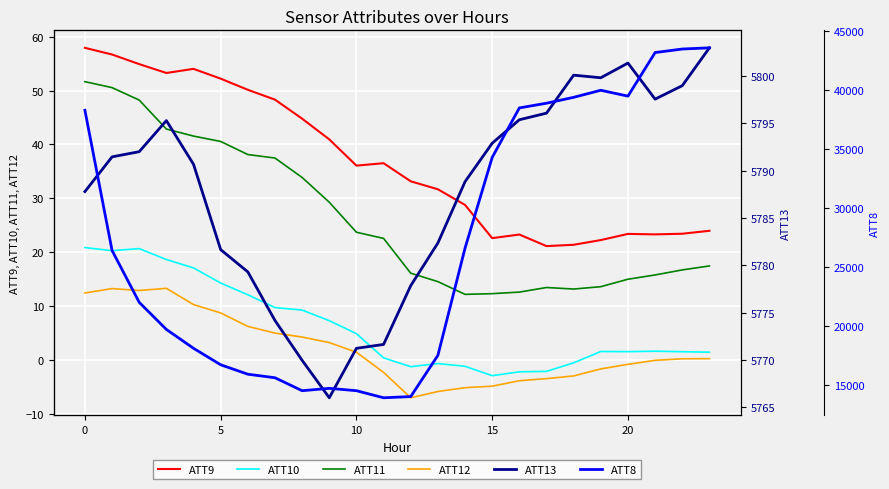

Which has a higher value, 16 or 8?

8